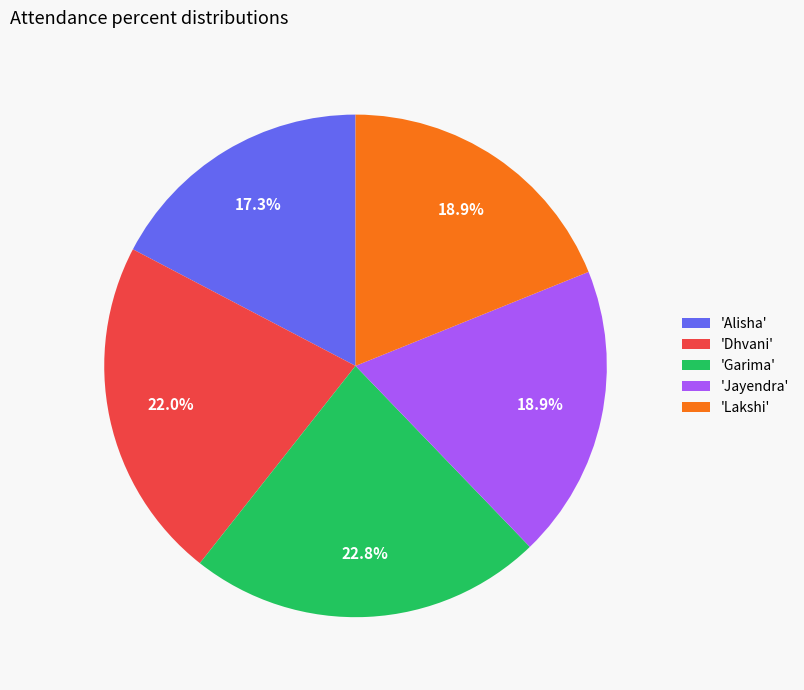

What percentage do 'Jayendra' and 'Dhvani' together represent?

40.9%